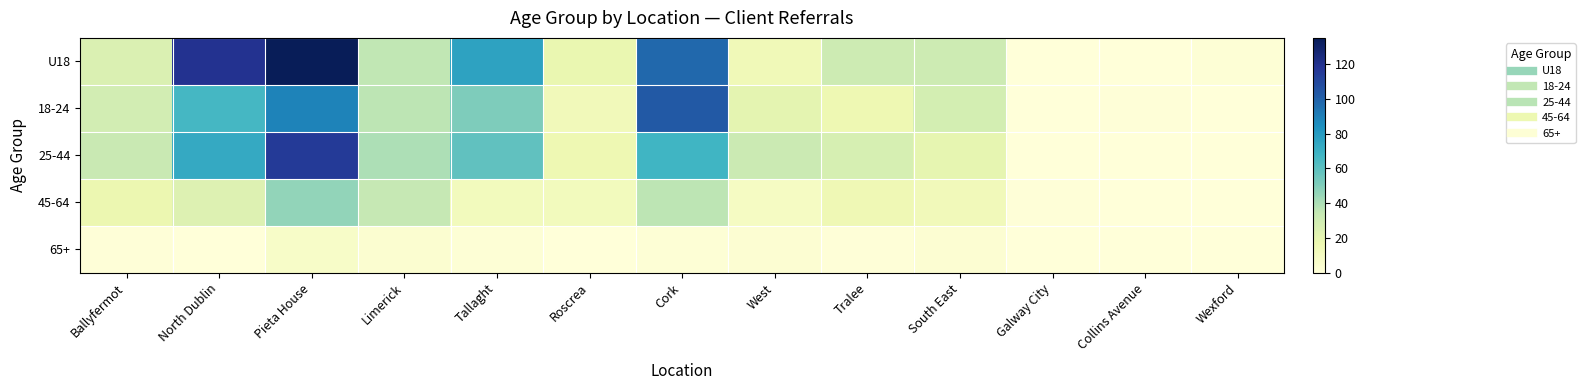

Which has a higher value, Pieta House or Wexford?

Pieta House